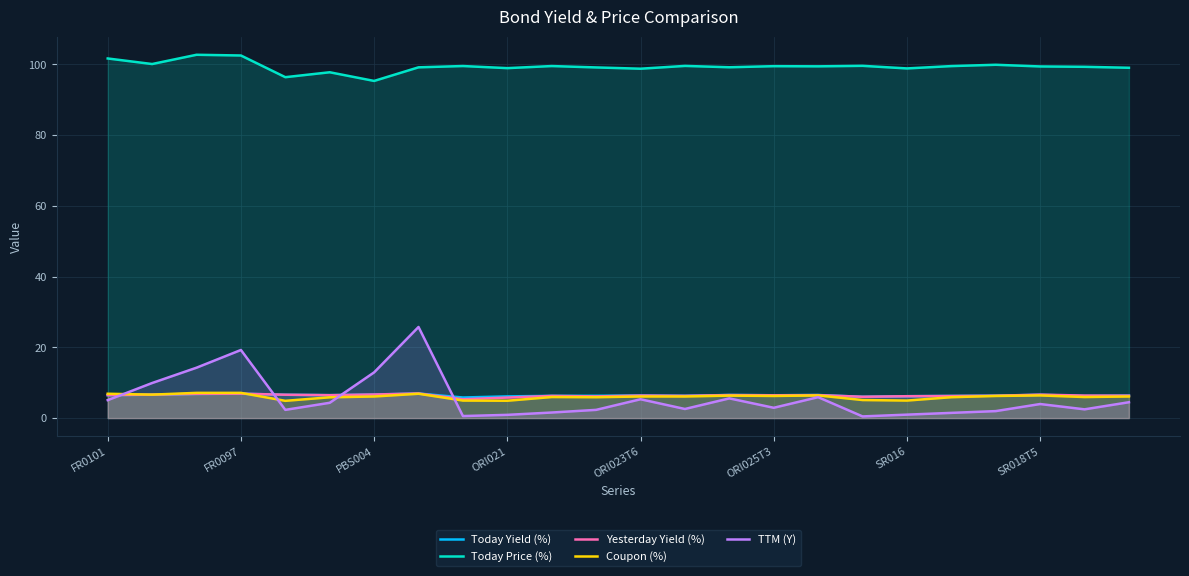

How many interior local valleys does the TTM (Y) series have?

6